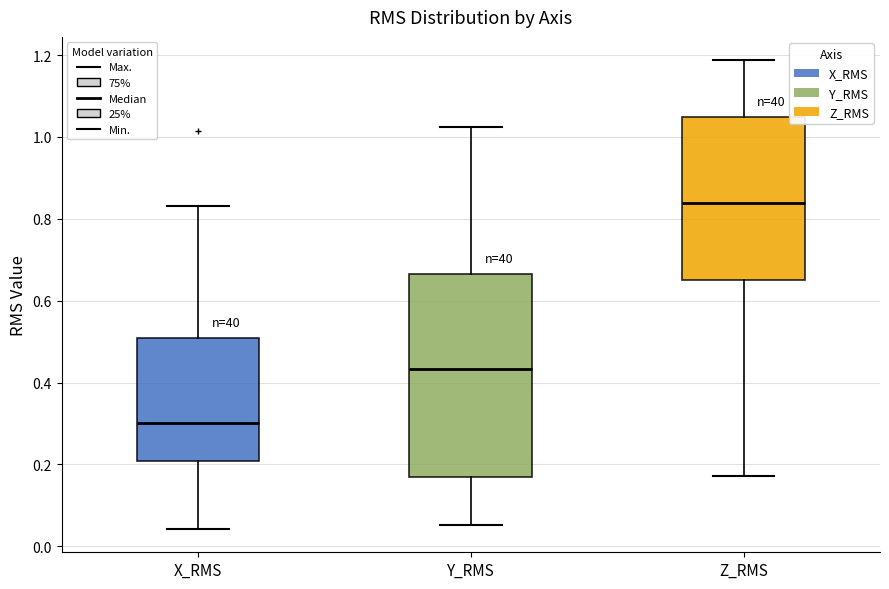

Where is the upper edge of the box for Y_RMS on the y-axis? The values are not printed on the chart, so give them approximately, as read against the axis.

0.66